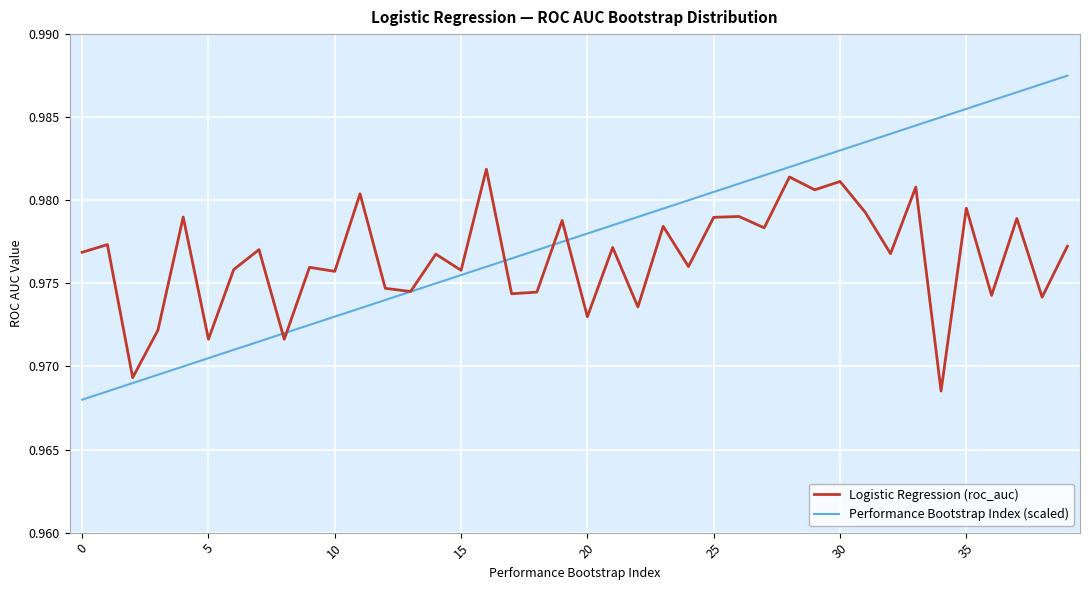

Which series has the largest total across all categories?

Performance Bootstrap Index (scaled)